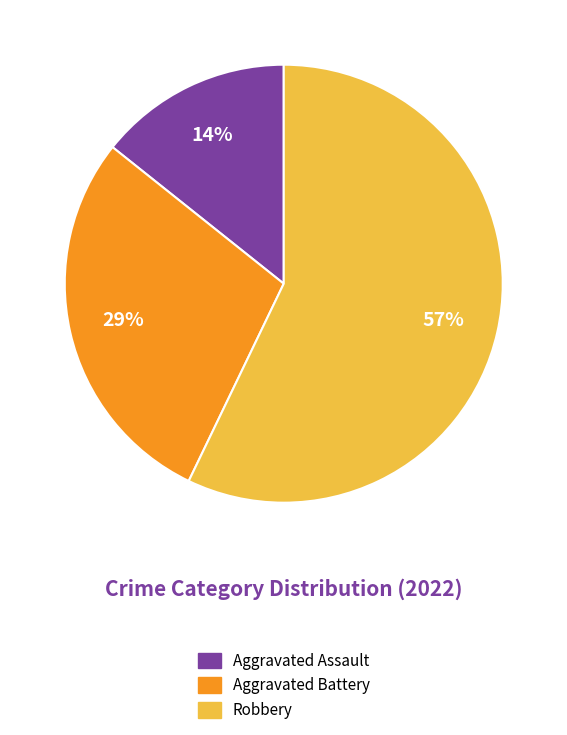

To the nearest percent, what portion does Aggravated Battery represent?

29%